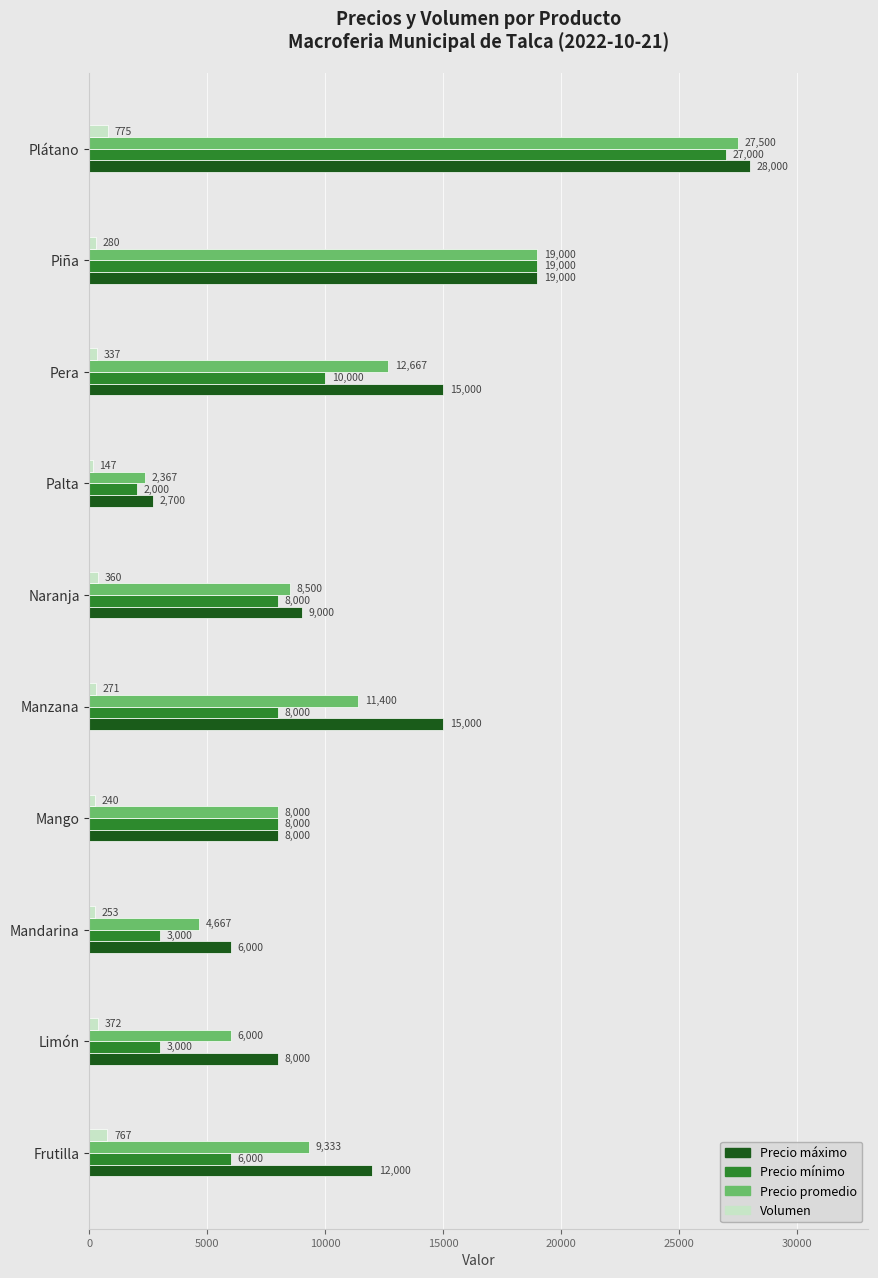

What is the difference between the second highest and second lowest values in the Precio mínimo series?

16000